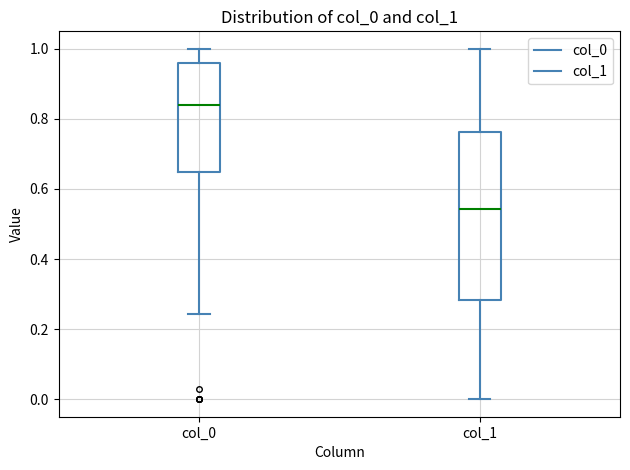

Which box has the highest median line?

col_0